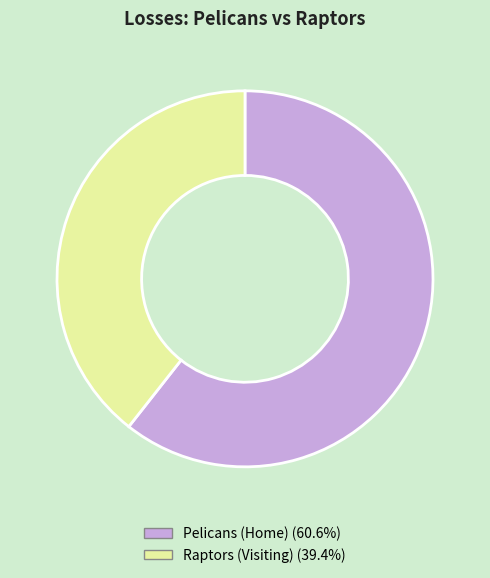

Which slice represents more than half of the pie?

Pelicans (Home)